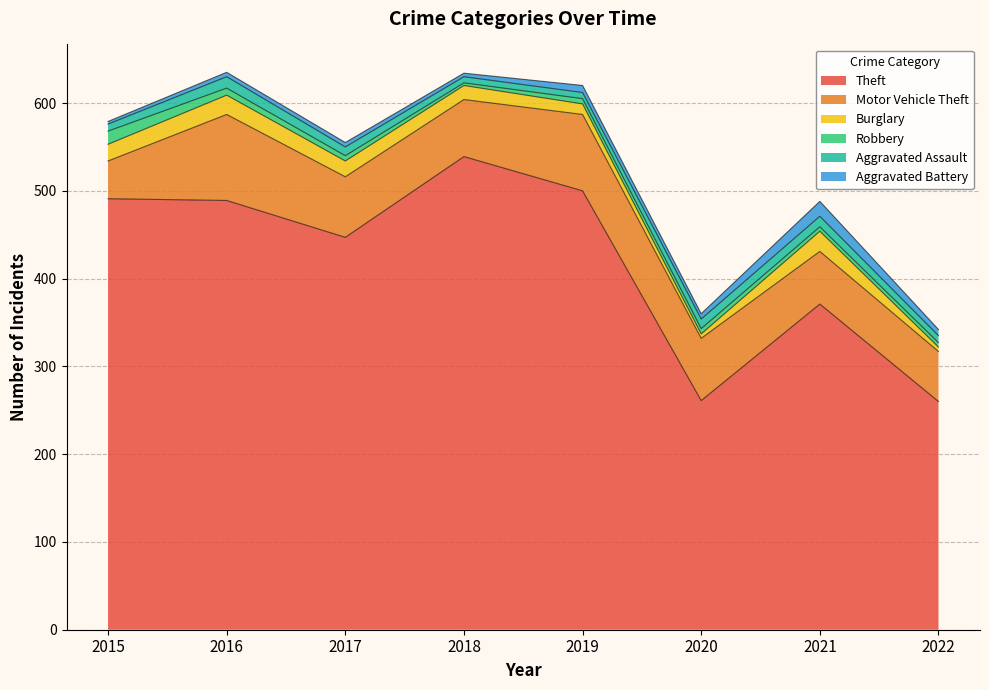

Reading right to left, extract all data points from this chart.

Theft: 260	371	261	500	539	447	489	491
Motor Vehicle Theft: 57	60	71	87	65	69	98	43
Burglary: 5	23	5	12	16	18	22	19
Robbery: 5	5	6	6	3	6	8	15
Aggravated Assault: 8	12	11	7	7	10	13	8
Aggravated Battery: 7	17	6	8	4	5	5	3